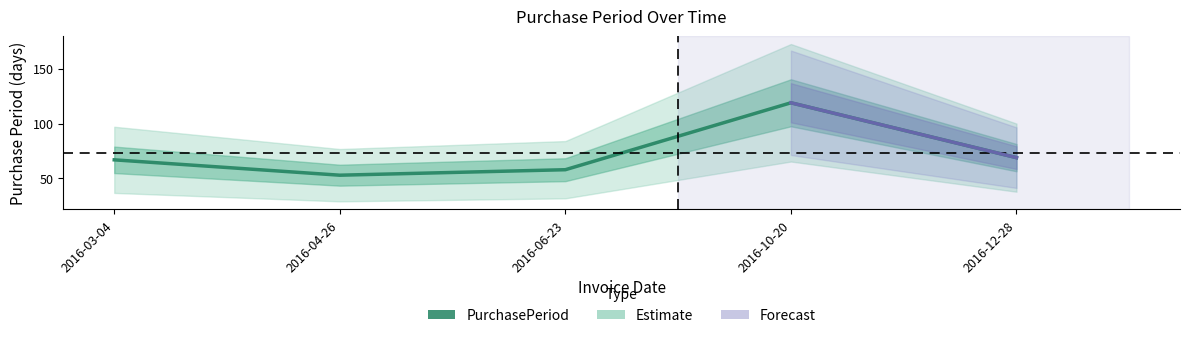

How many values are below 67?

2